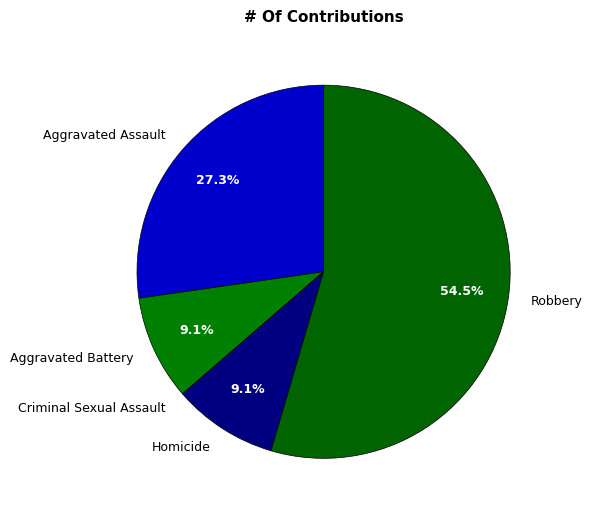

What percentage do Aggravated Battery and Robbery together represent?

63.6%